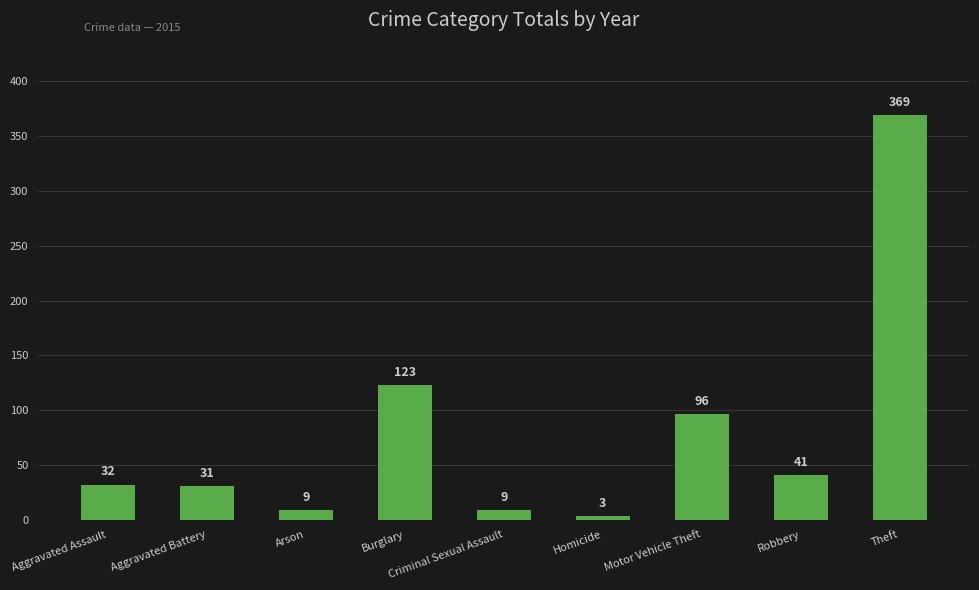

What is the difference between the values at Motor Vehicle Theft and Burglary?

27